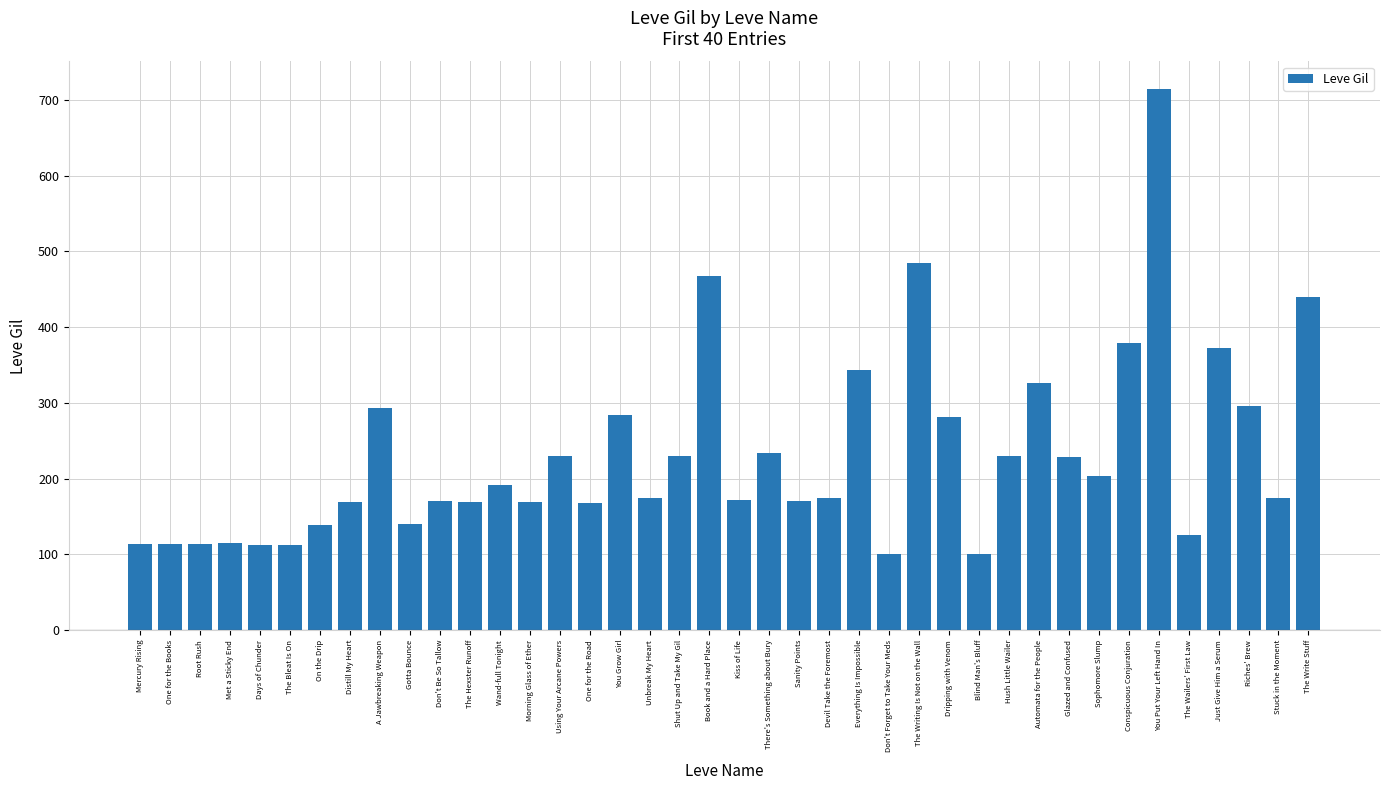

What is the sum of the values at Distill My Heart and The Hexster Runoff?

338